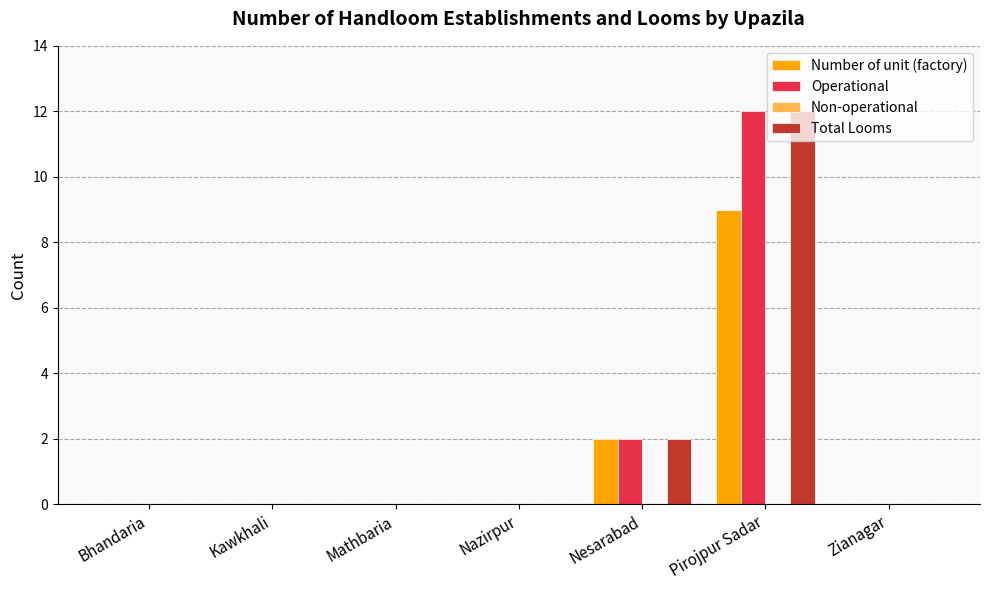

At which category is the sum across all series the highest?

Pirojpur Sadar